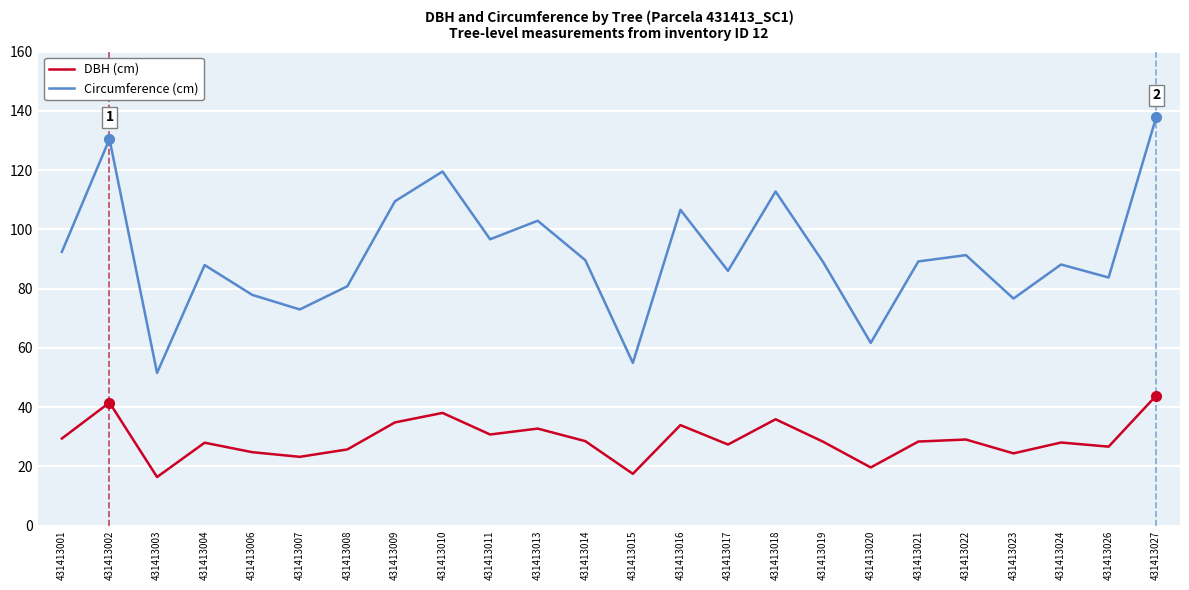

The DBH (cm) series shows 21.7 at 431413010. True or false?

False